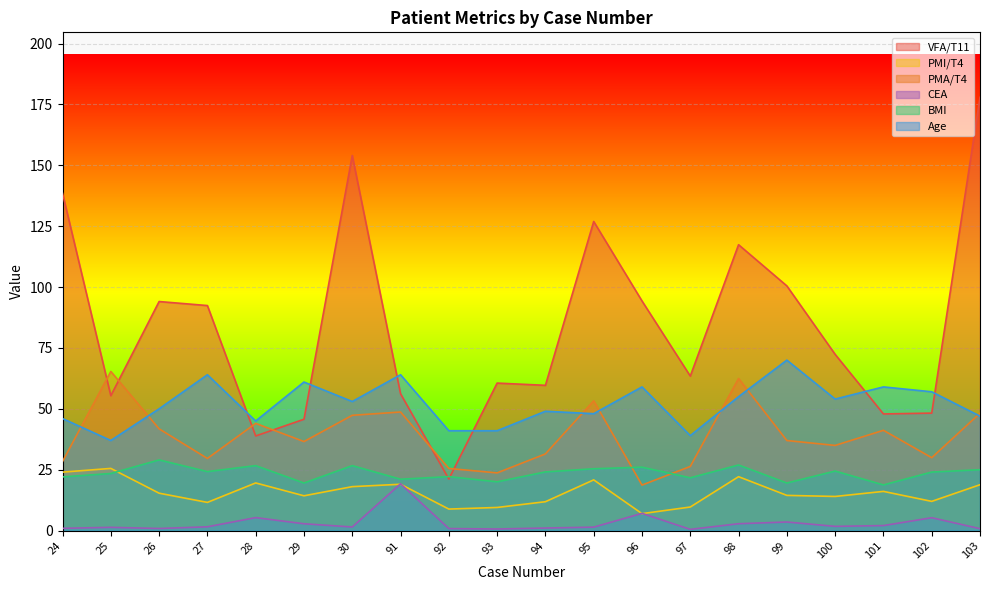

How many lines are shown in the chart?

6